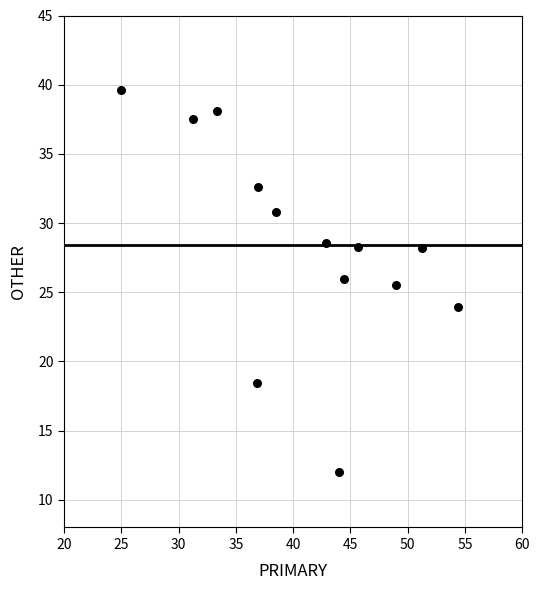

What is the range of X values (max minus min)?

29.3